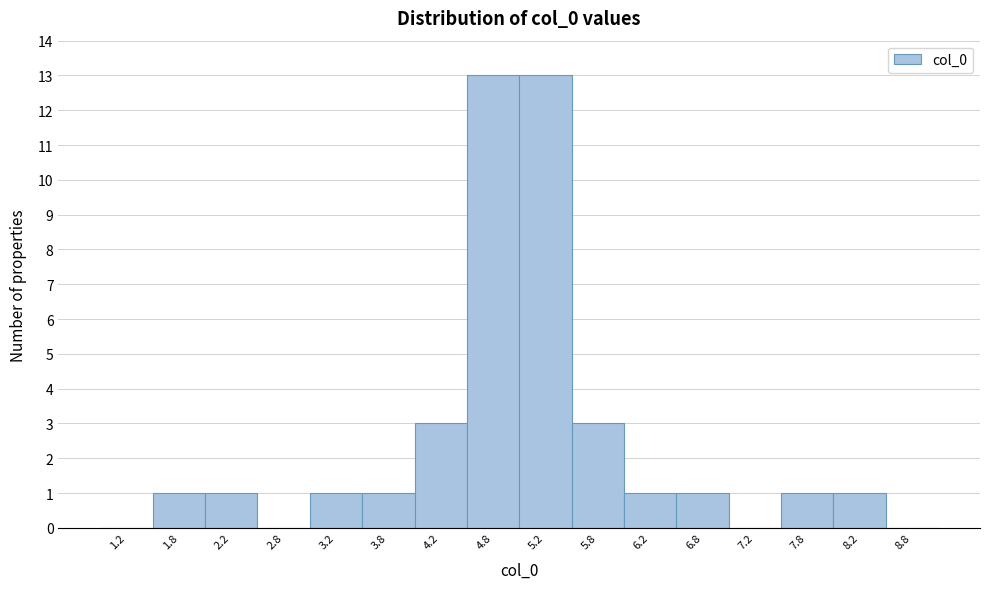

Reading left to right, transcribe this chart: for each bar, give the range it covers on the x-axis and its height. The values are not printed on the chart, so give them approximately, as read against the axis.

1.0 to 1.5: 0
1.5 to 2.0: 1
2.0 to 2.5: 1
2.5 to 3.0: 0
3.0 to 3.5: 1
3.5 to 4.0: 1
4.0 to 4.5: 3
4.5 to 5.0: 13
5.0 to 5.5: 13
5.5 to 6.0: 3
6.0 to 6.5: 1
6.5 to 7.0: 1
7.0 to 7.5: 0
7.5 to 8.0: 1
8.0 to 8.5: 1
8.5 to 9.0: 0